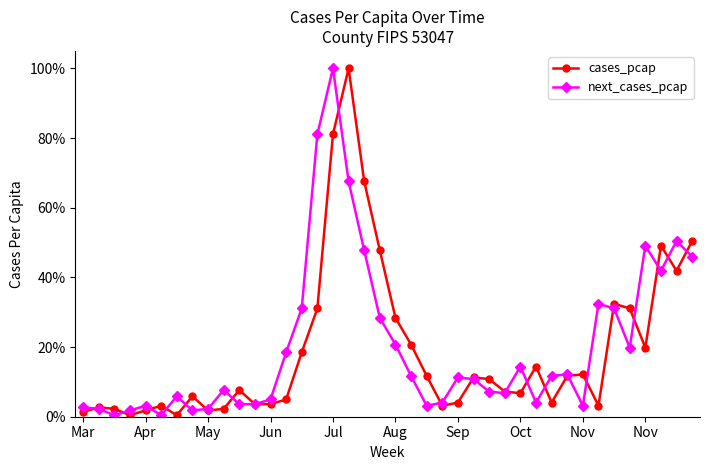

Does the chart have visible grid lines?

No